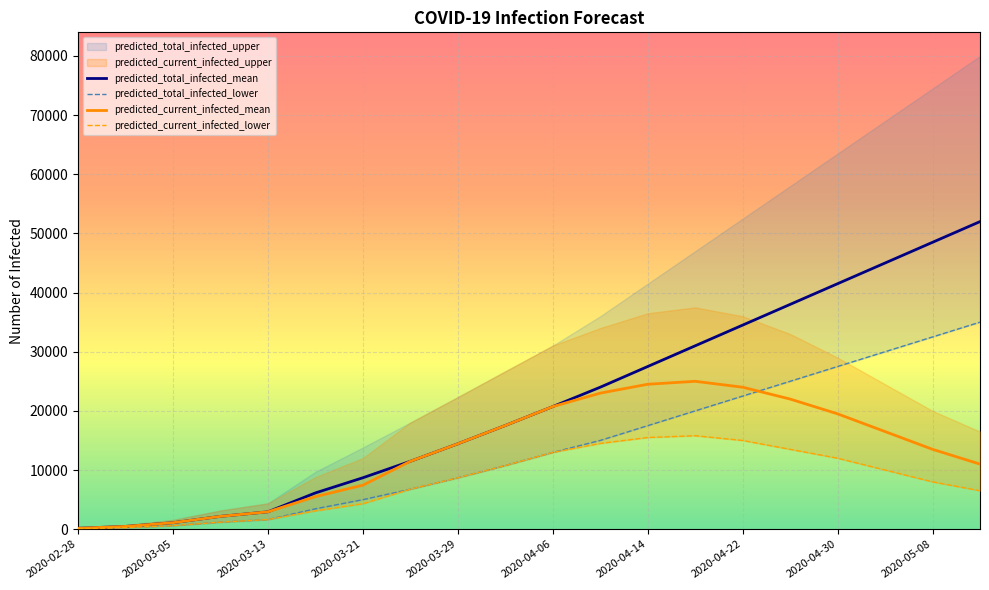

How many values in the predicted_current_infected_mean series are below 14434?

10